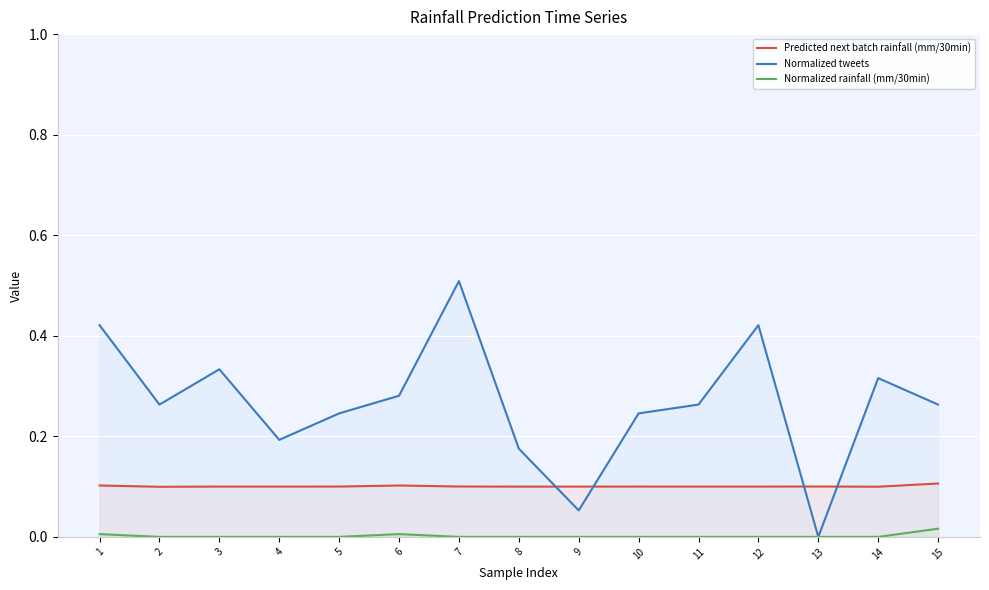

True or false: Normalized rainfall (mm/30min) and Predicted next batch rainfall (mm/30min) cross at least once.

False